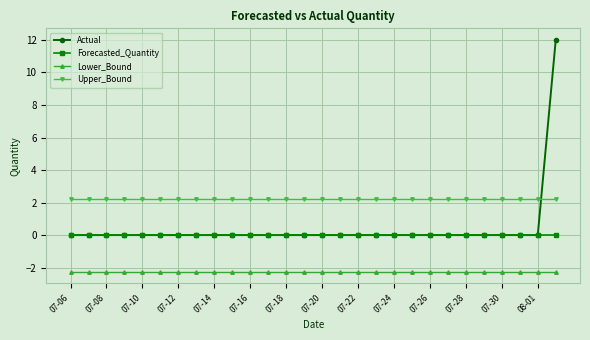

True or false: Lower_Bound and Actual cross at least once.

False